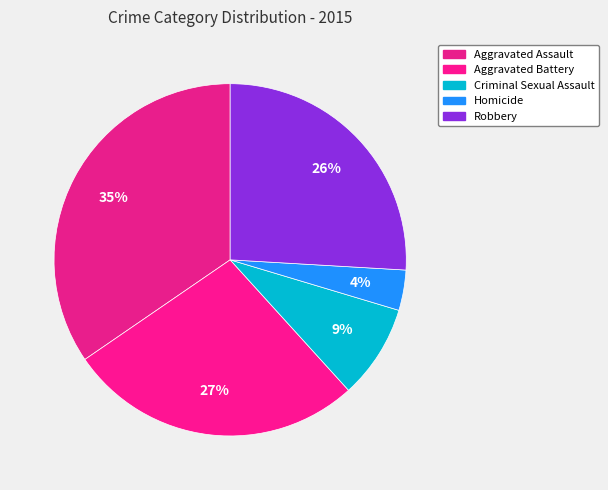

How many segments does this pie chart have?

5